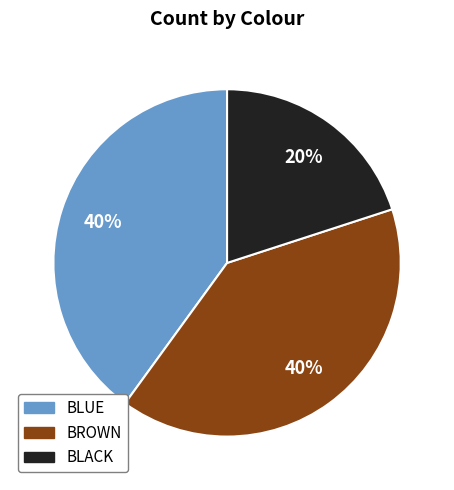

Combined, do BLUE and BROWN account for over 50%?

Yes